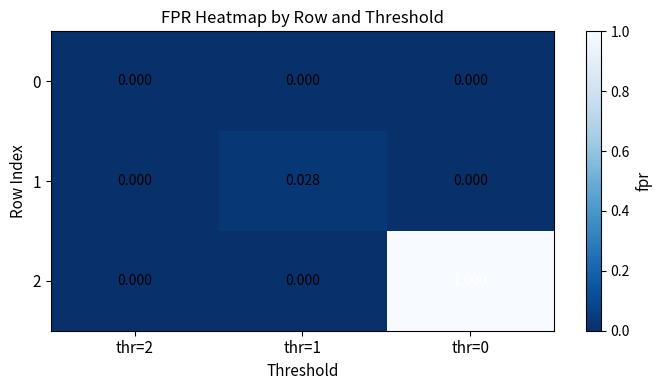

Which series changed the most between thr=2 and thr=1?

1